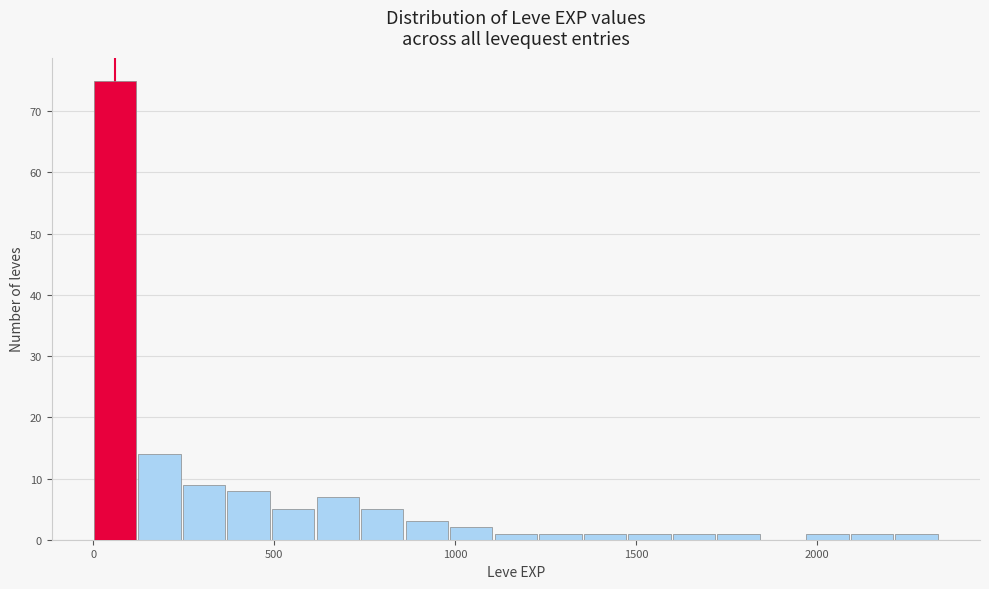

Around what value on the x-axis is the tallest bar? Give the approximate position of its centre, as read against the axis.

50